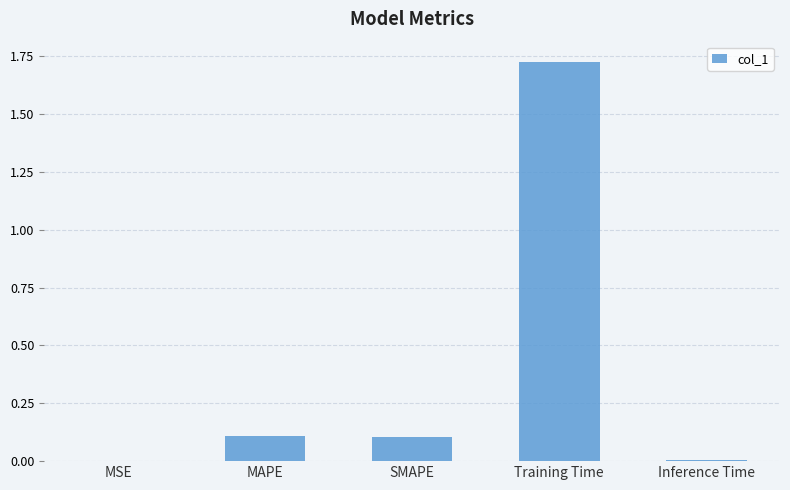

Count the number of data series in this chart.

1